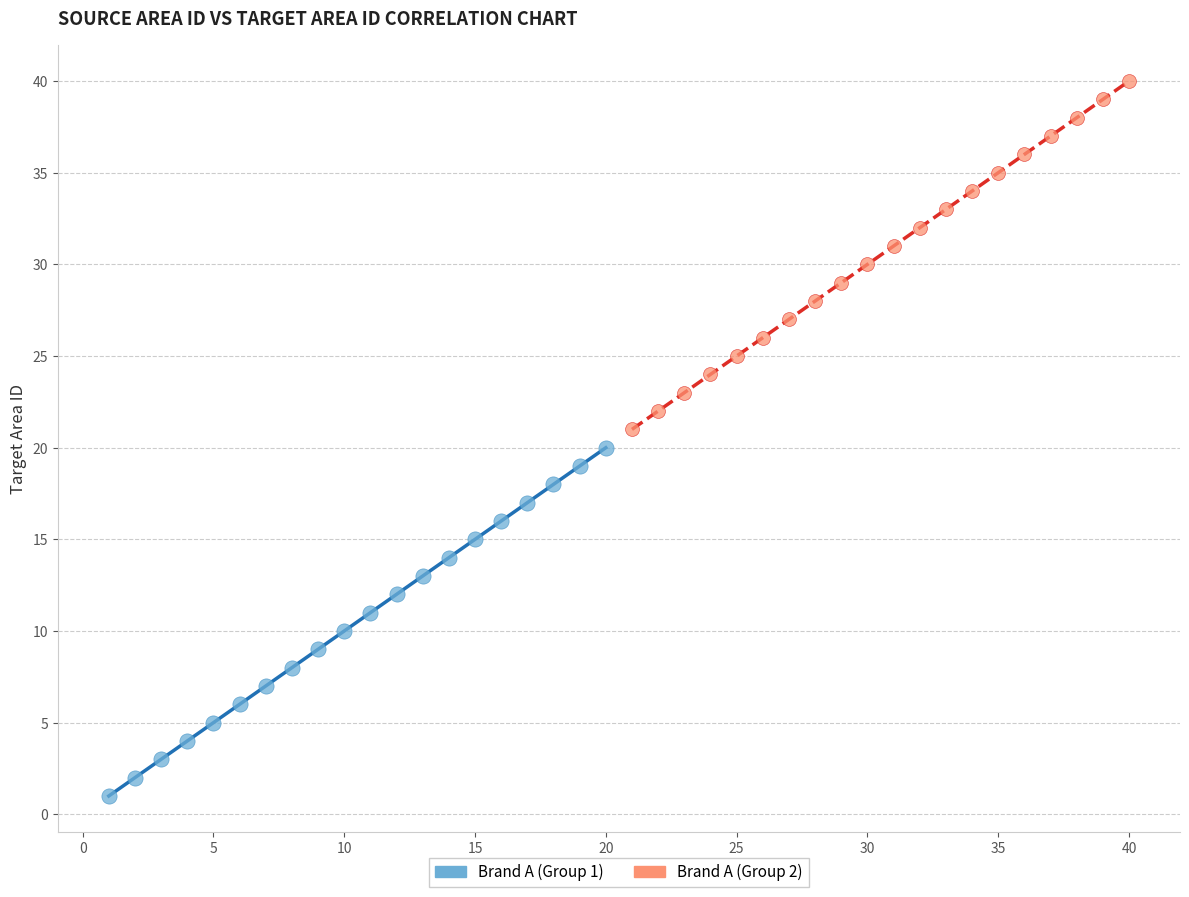

Which series contains the lowest Y value?

Brand A (Group 1)